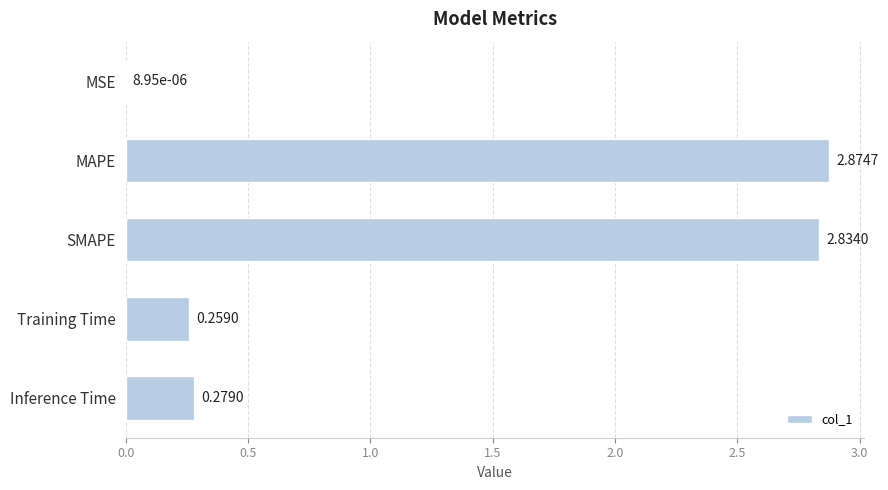

Between Training Time and SMAPE, which is larger?

SMAPE